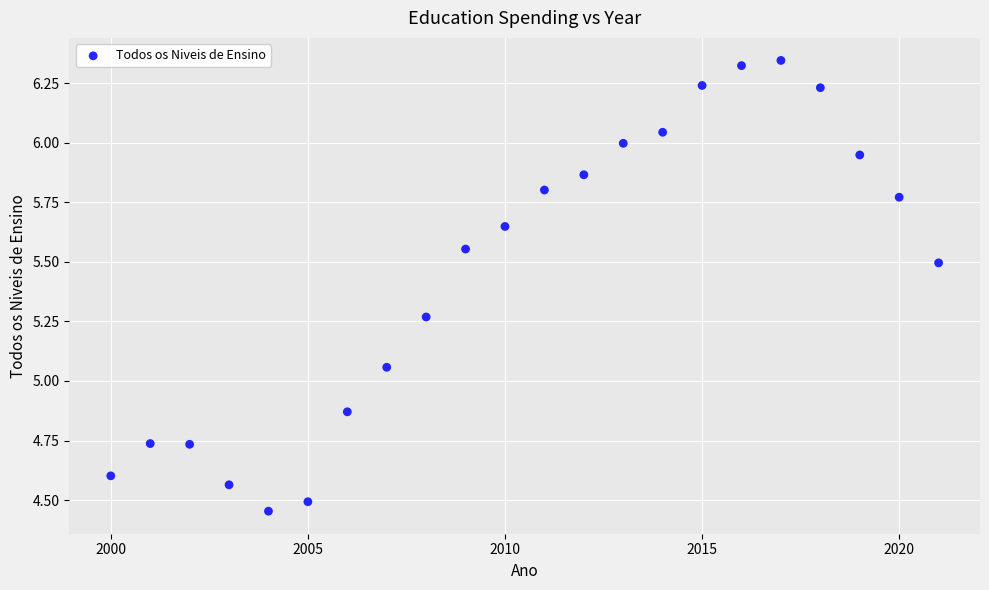

What is the range of Y values (max minus min)?

1.9